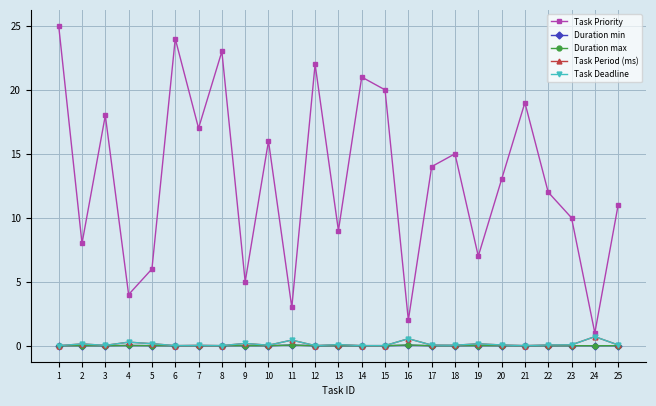

At which category is the sum across all series the highest?

1